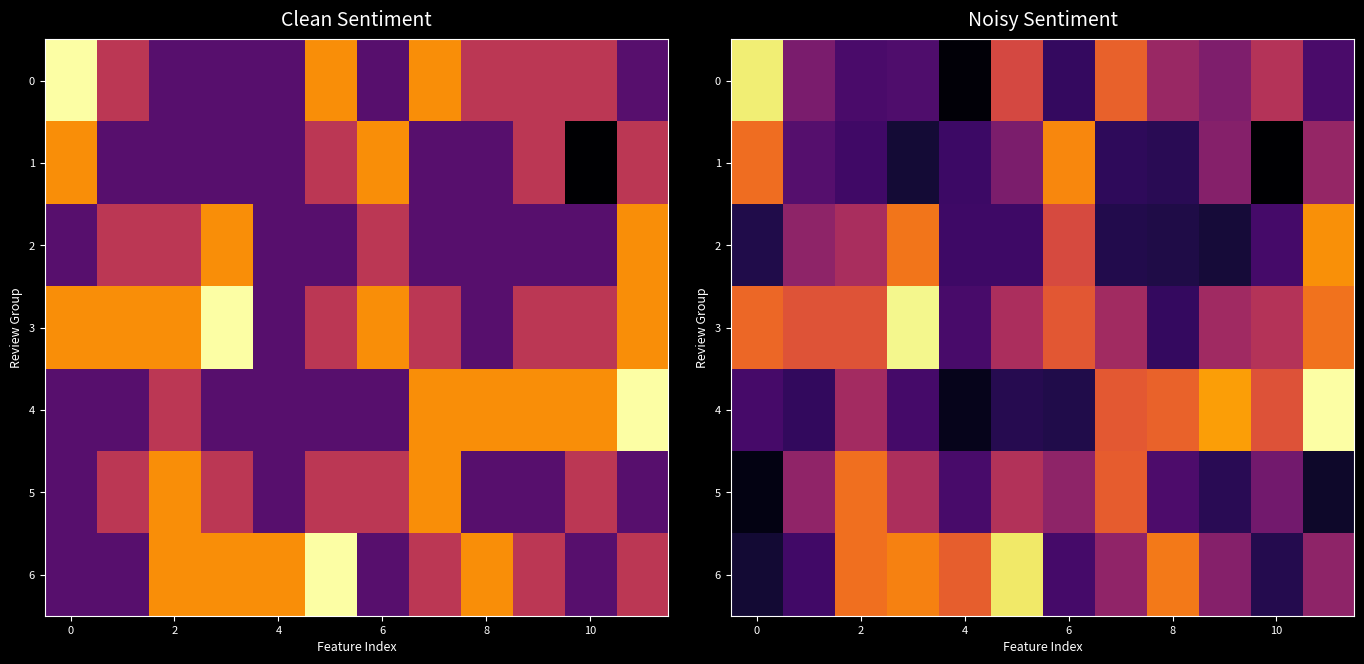

The 1 series shows 1.6 at 4. True or false?

False